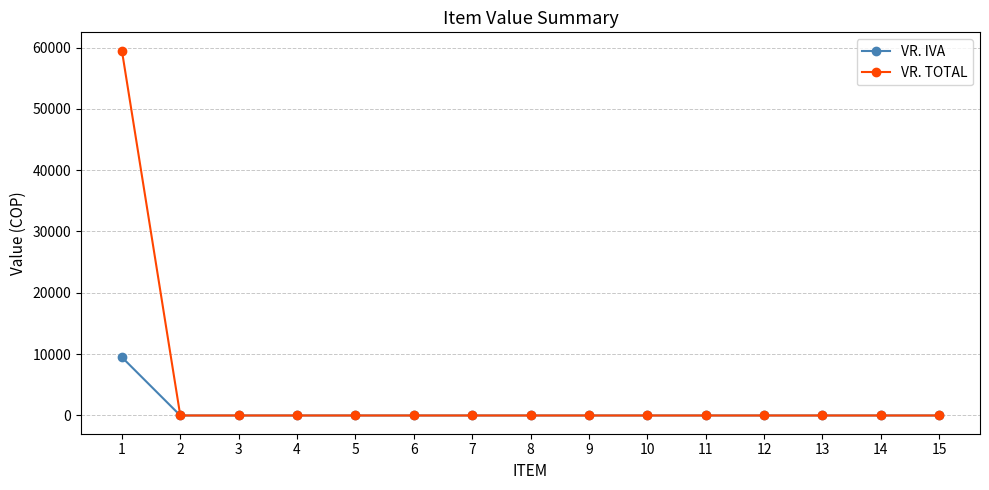

At which category is the sum across all series the highest?

1